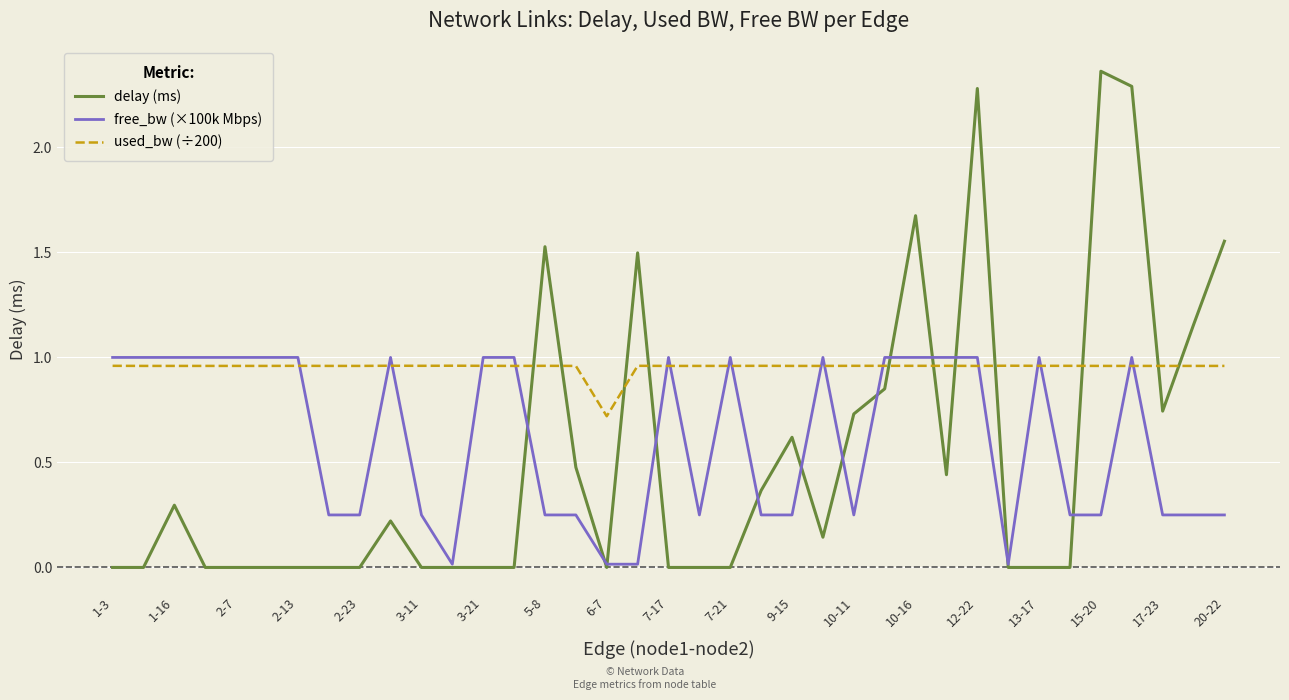

Which series has the largest range (max minus min)?

delay (ms)